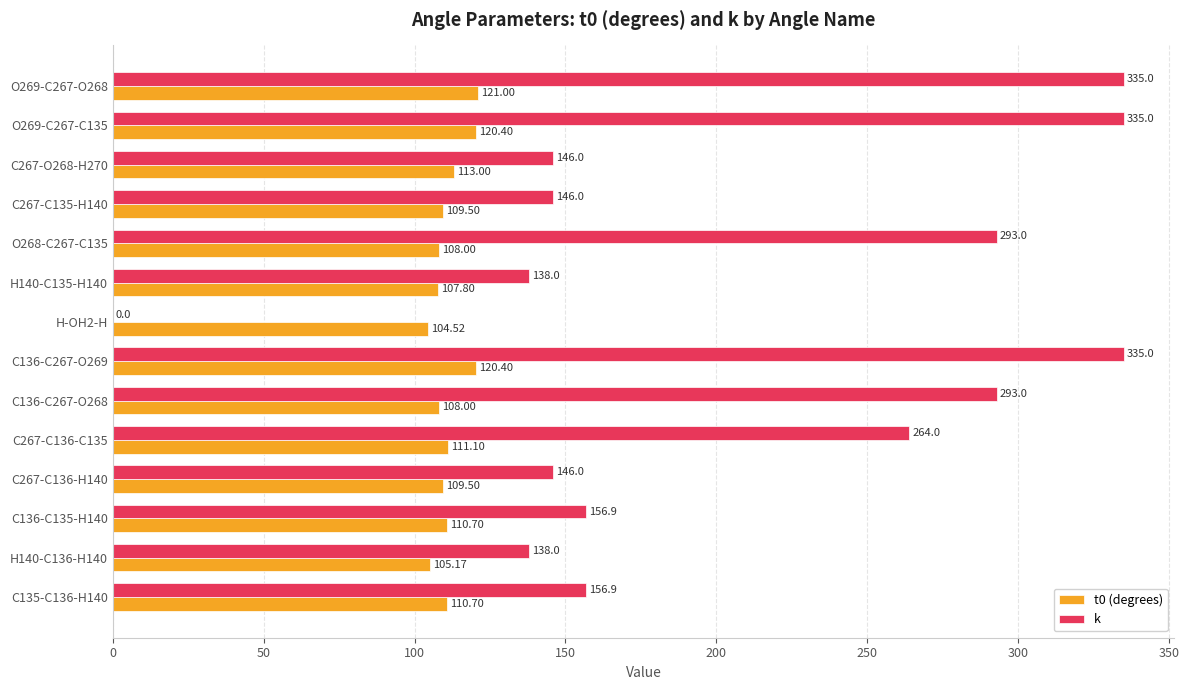

Which series has the widest spread of values?

k